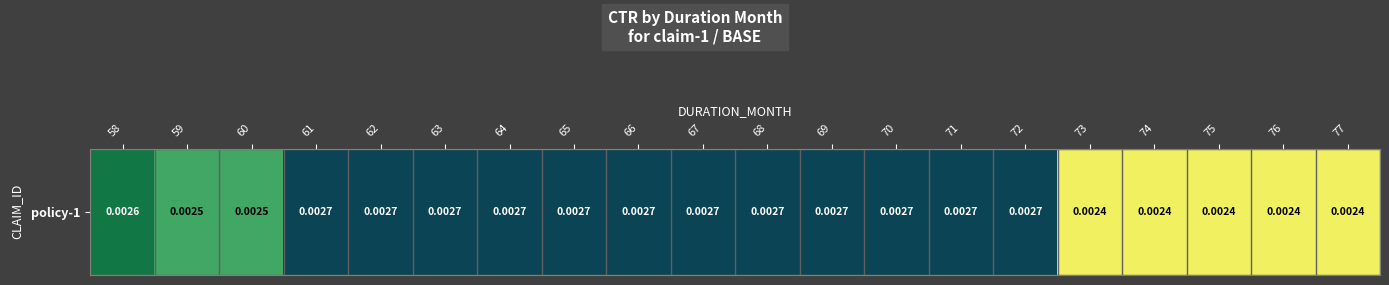

At which label is the value closest to 0?

73